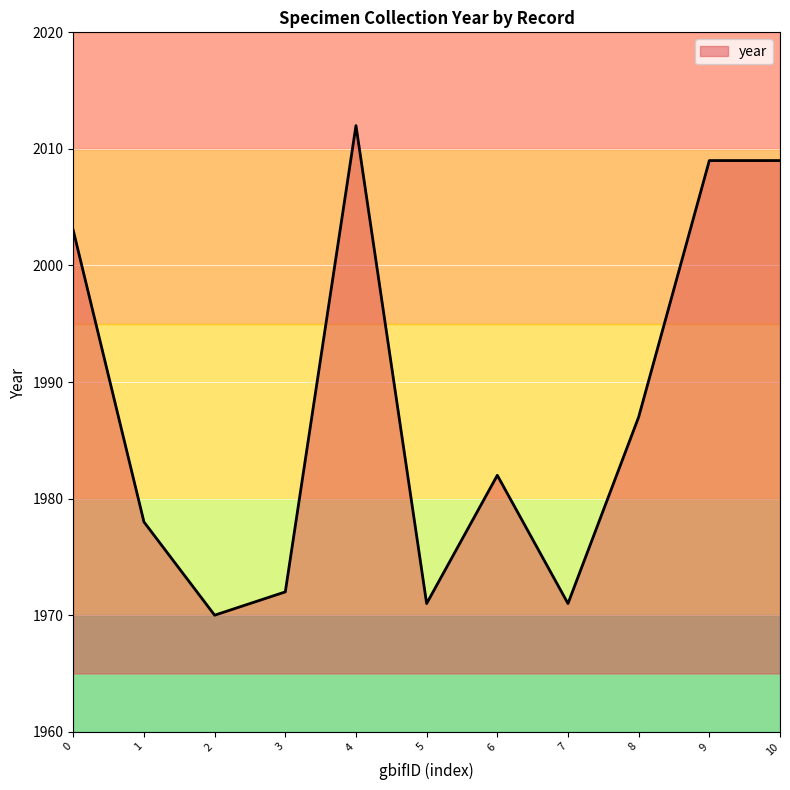

What is the difference between the maximum and minimum values?

42